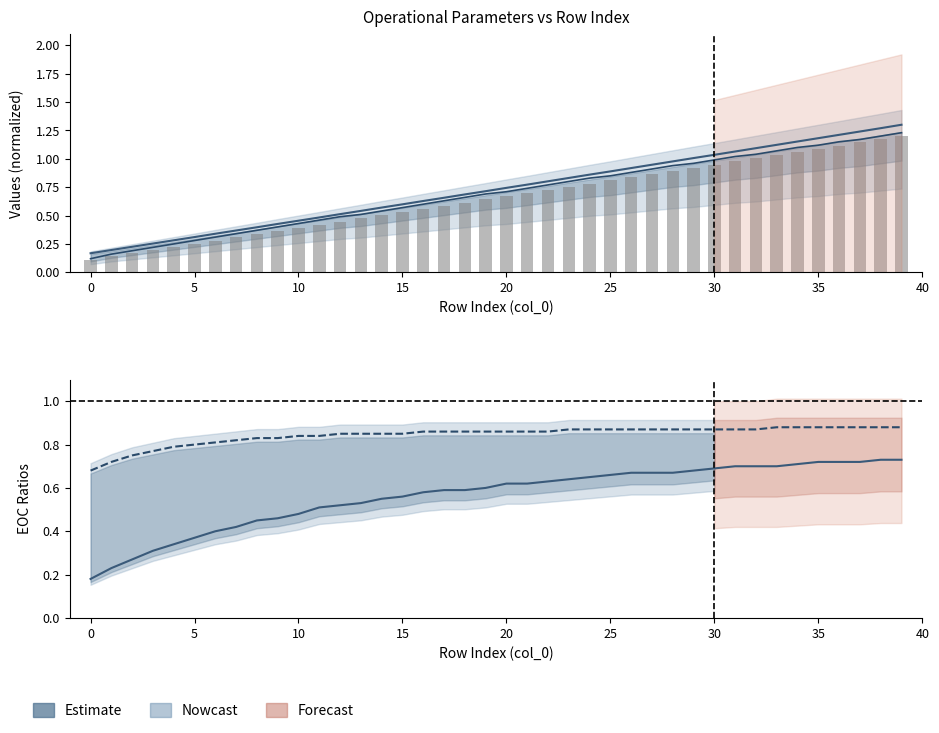

What is the difference between the highest and lowest values at 20?

0.5